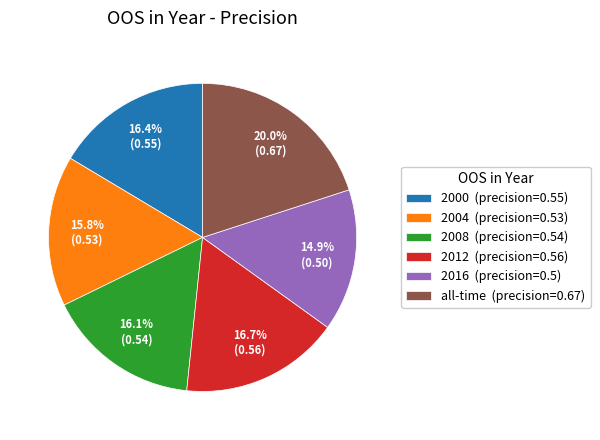

What percentage is the 2012 slice, to the nearest percent?

17%